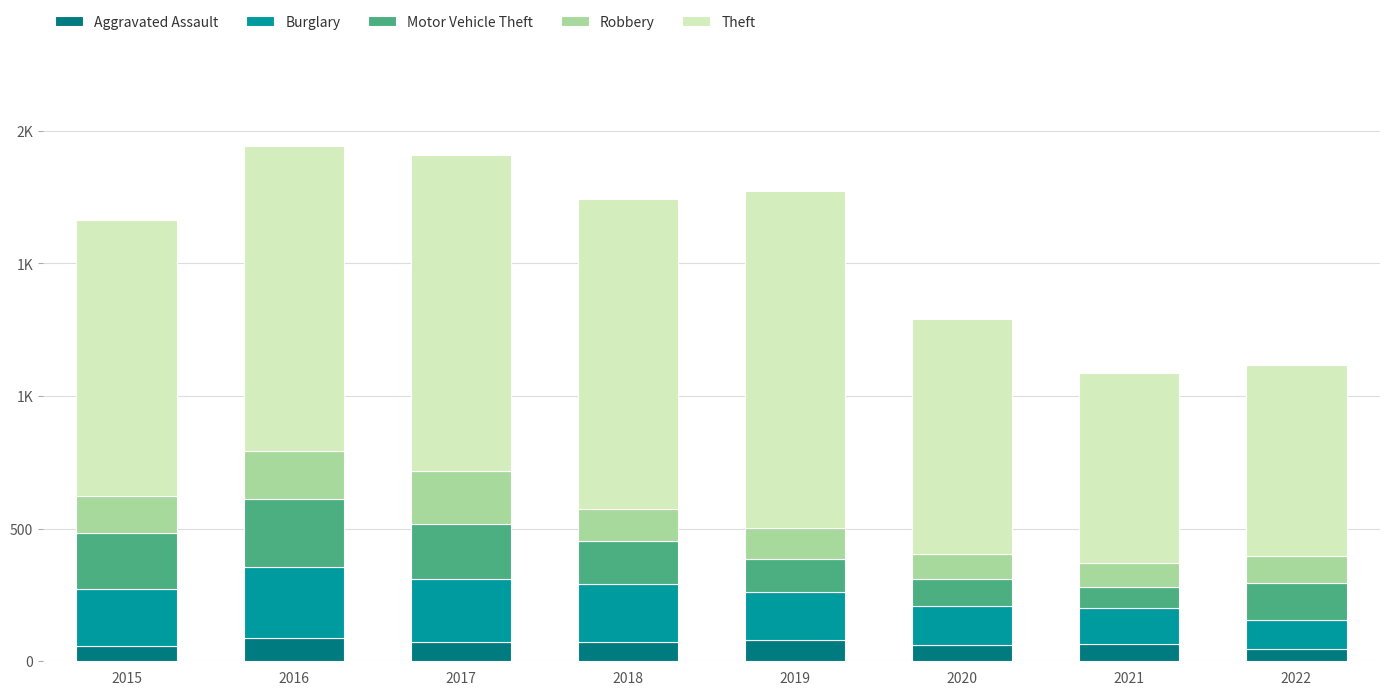

The value of Theft at 2019 is 1272. True or false?

True